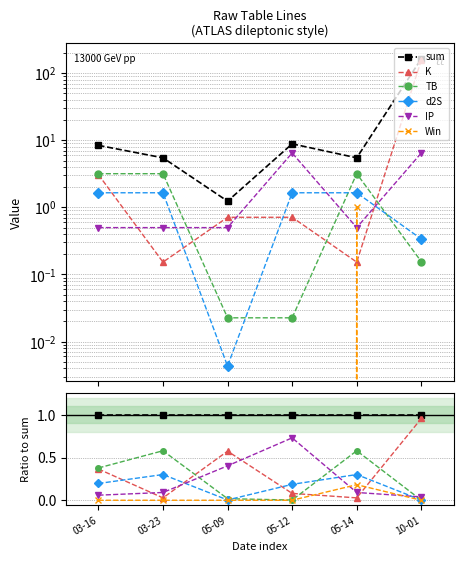

Does the chart display data point markers on the line(s)?

Yes